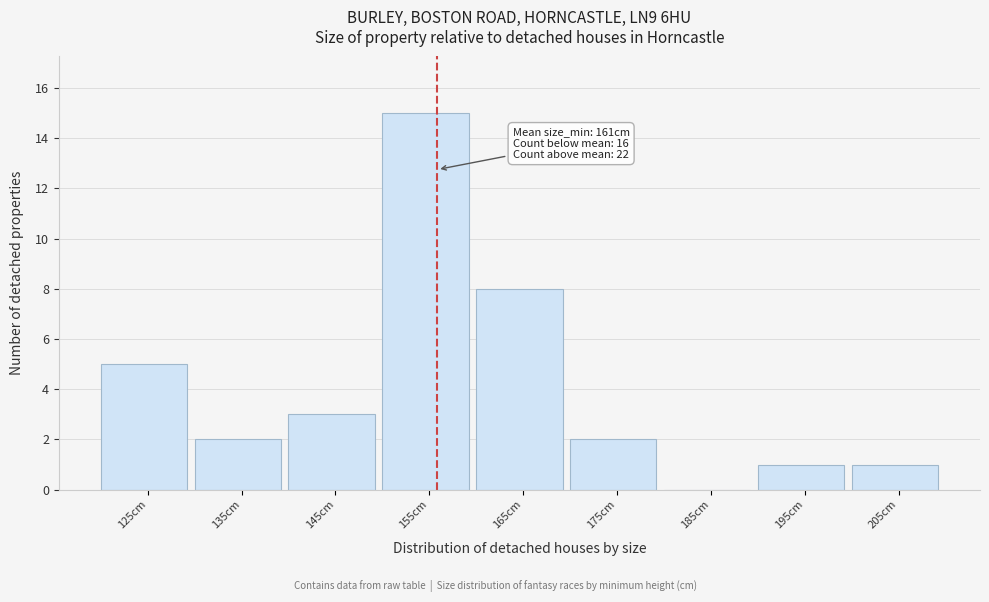

Reading right to left, extract all data points from this chart.

205cm=1	195cm=1	185cm=0	175cm=2	165cm=8	155cm=15	145cm=3	135cm=2	125cm=5